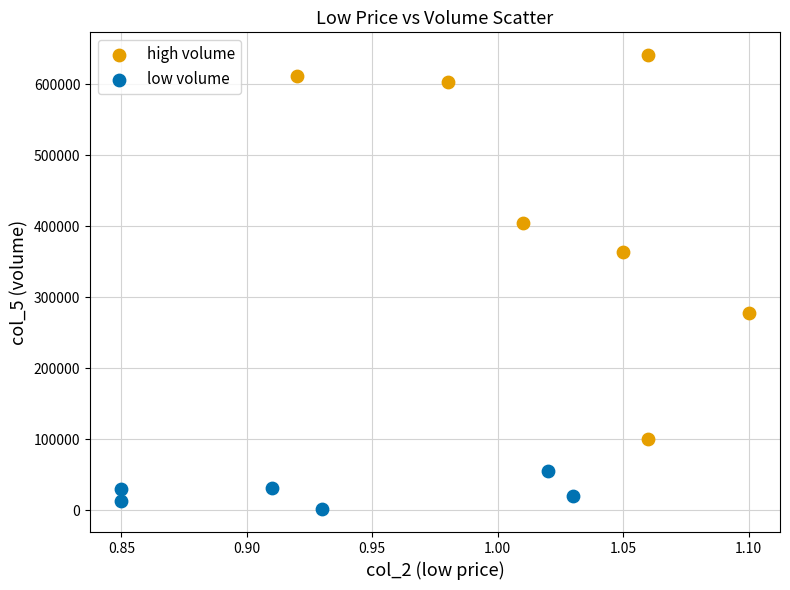

Which series has the widest spread of Y values?

high volume